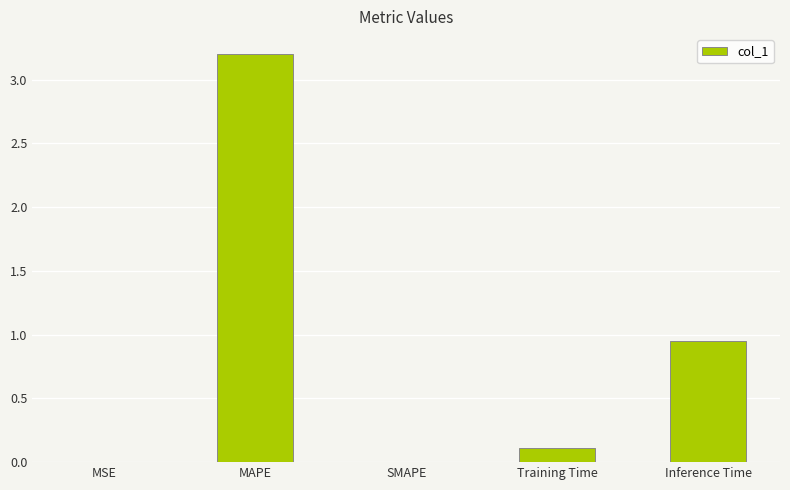

The value at Inference Time is 0.4. True or false?

False